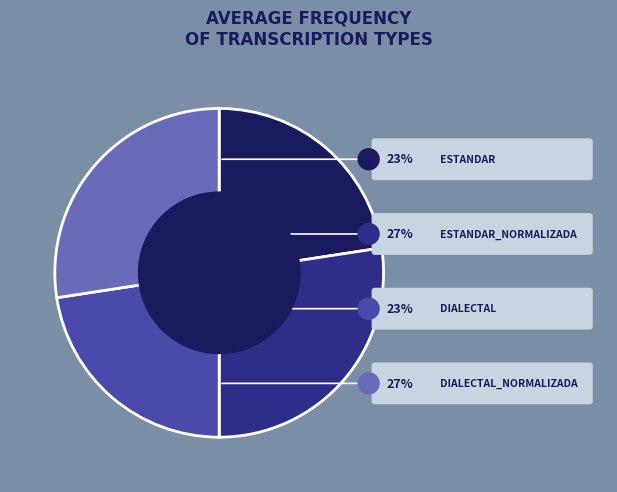

Does any single category account for the majority?

No